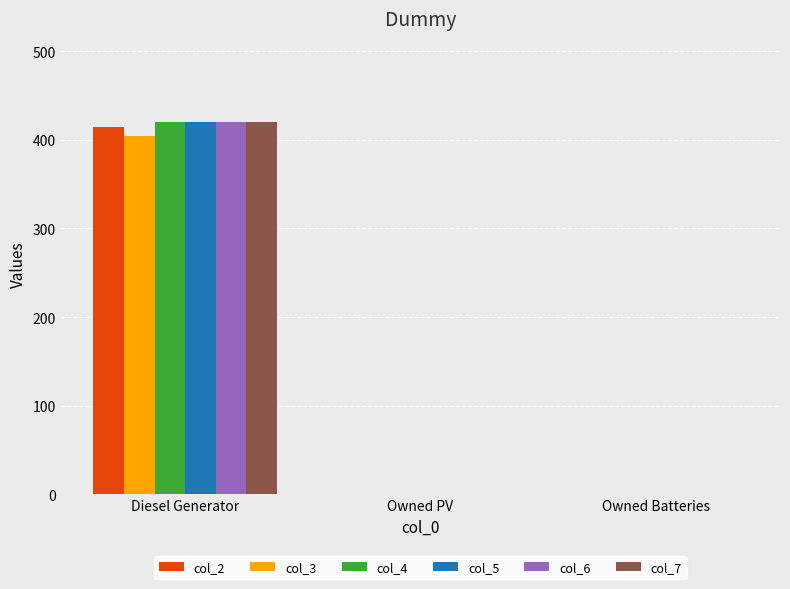

Reading right to left, what are all the values shown in this chart?

col_2: 0	0	415
col_3: 0	0	404
col_4: 0	0	420
col_5: 0	0	420
col_6: 0	0	420
col_7: 0	0	420